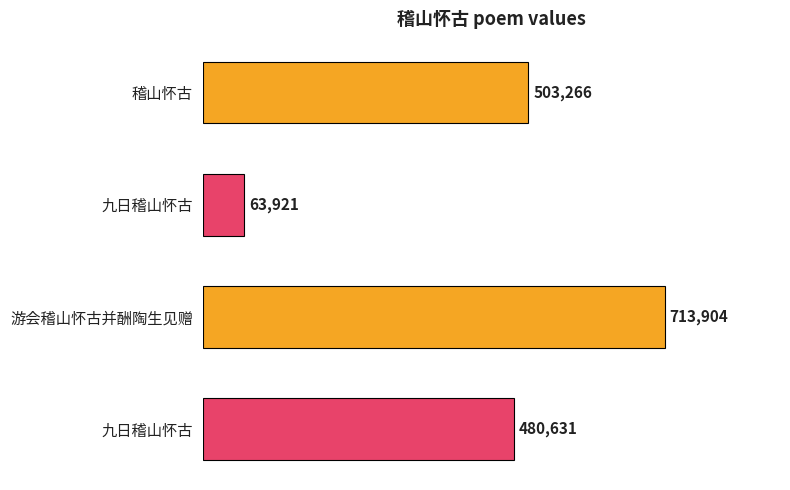

What is the difference between the maximum and second lowest values?

233273